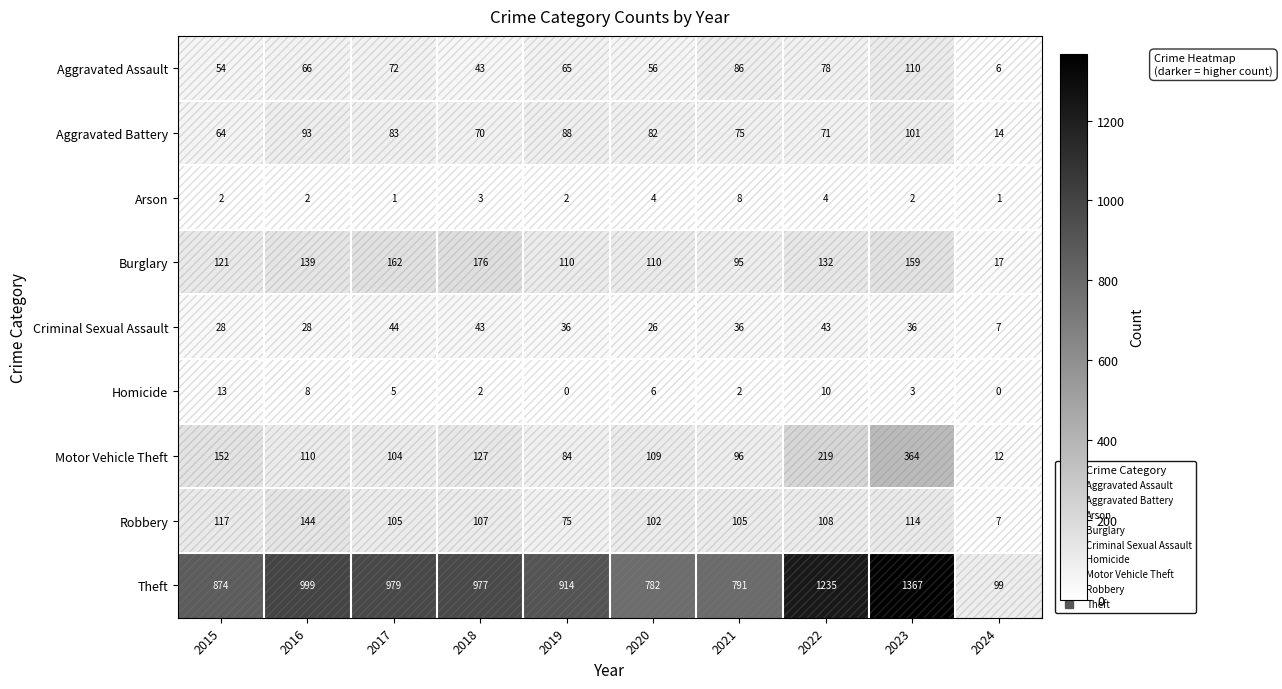

The value of Robbery at 2019 is 75. True or false?

True